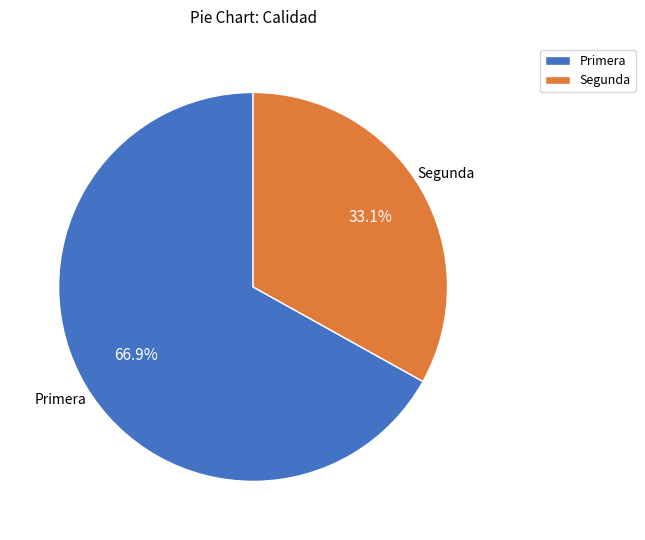

Which slice is the smallest?

Segunda